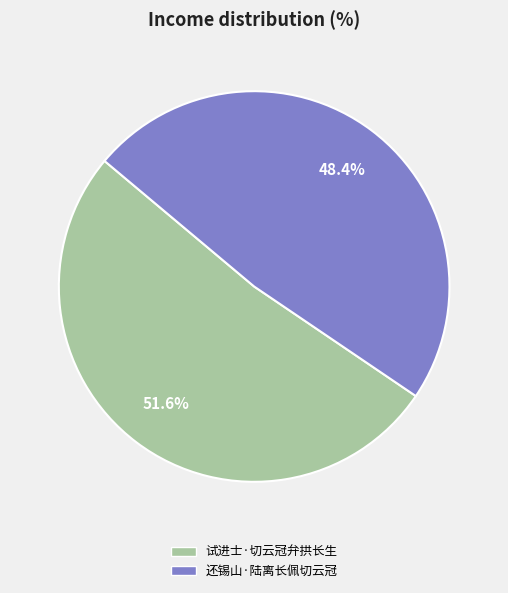

To the nearest percent, what is the difference between the largest and smallest slice percentages?

3%